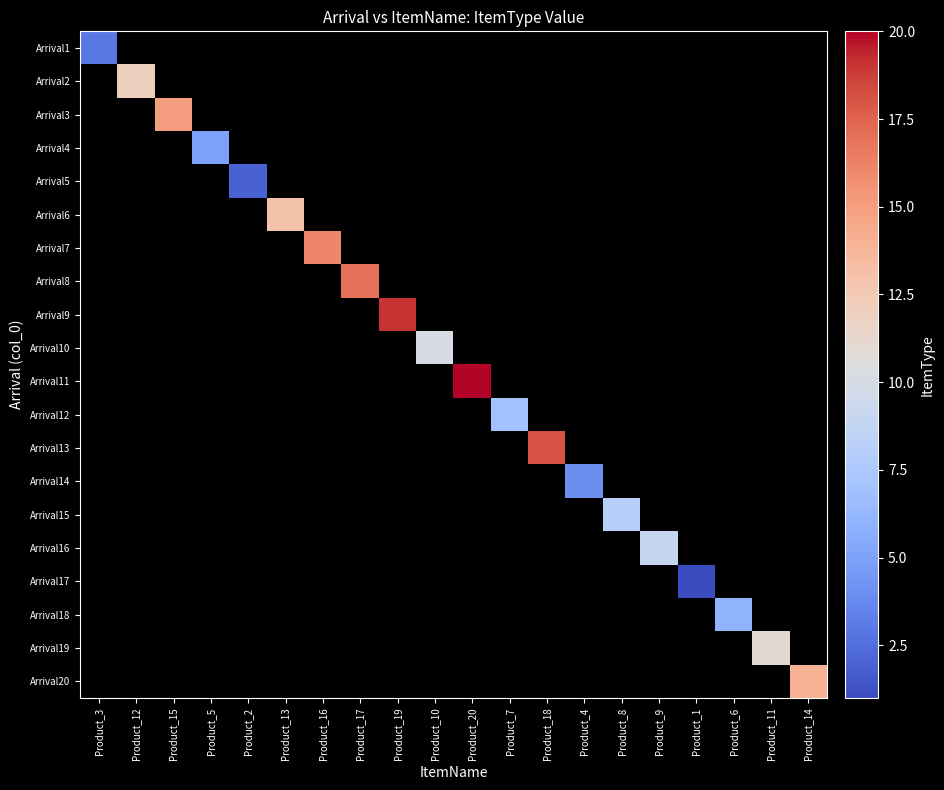

Between Product_15 and Product_7, which is larger?

Product_7